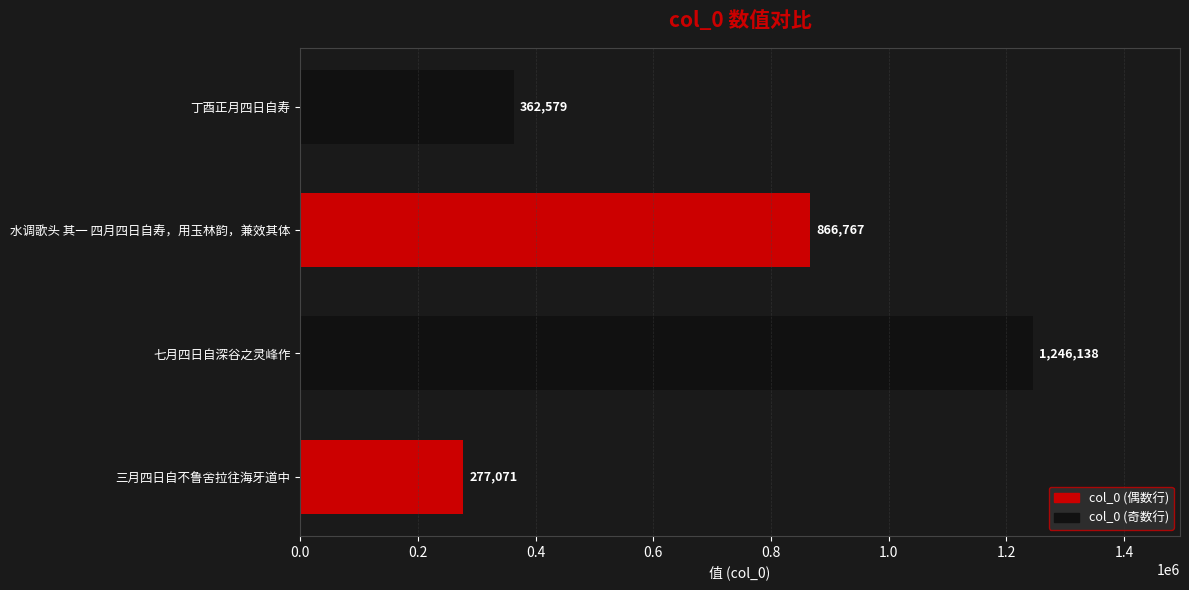

Reading bottom to top, list all the values displayed in this chart.

277071	1246138	866767	362579